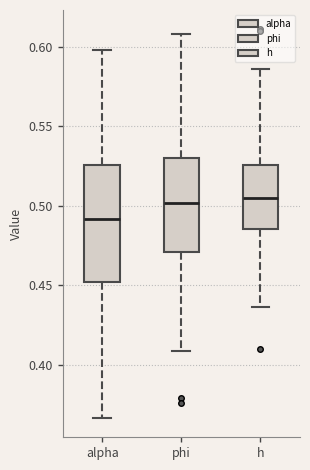

Which box is the tallest, from its lower edge to its upper edge?

alpha